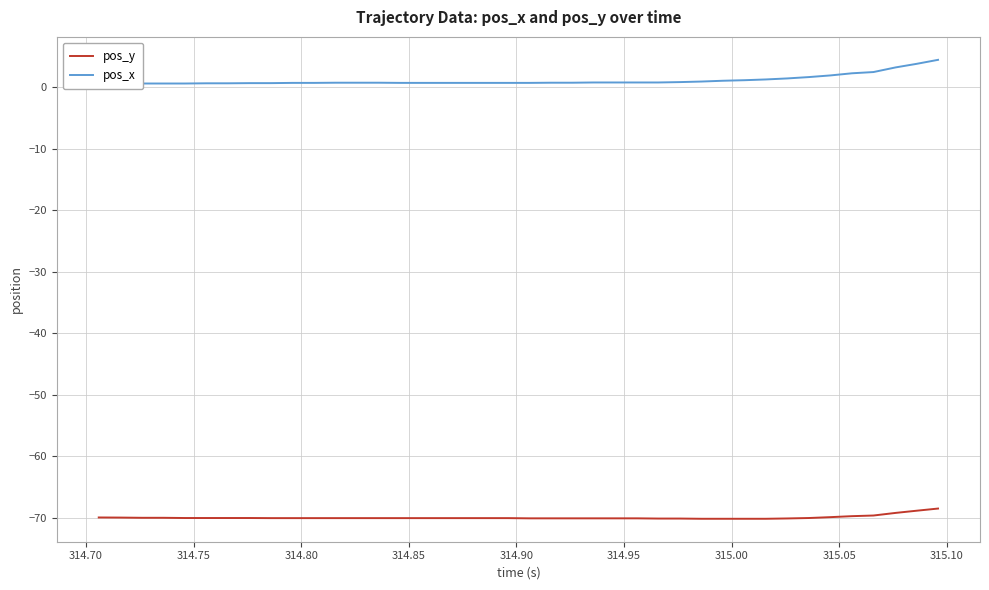

At how many categories does at least one series exceed -26?

40